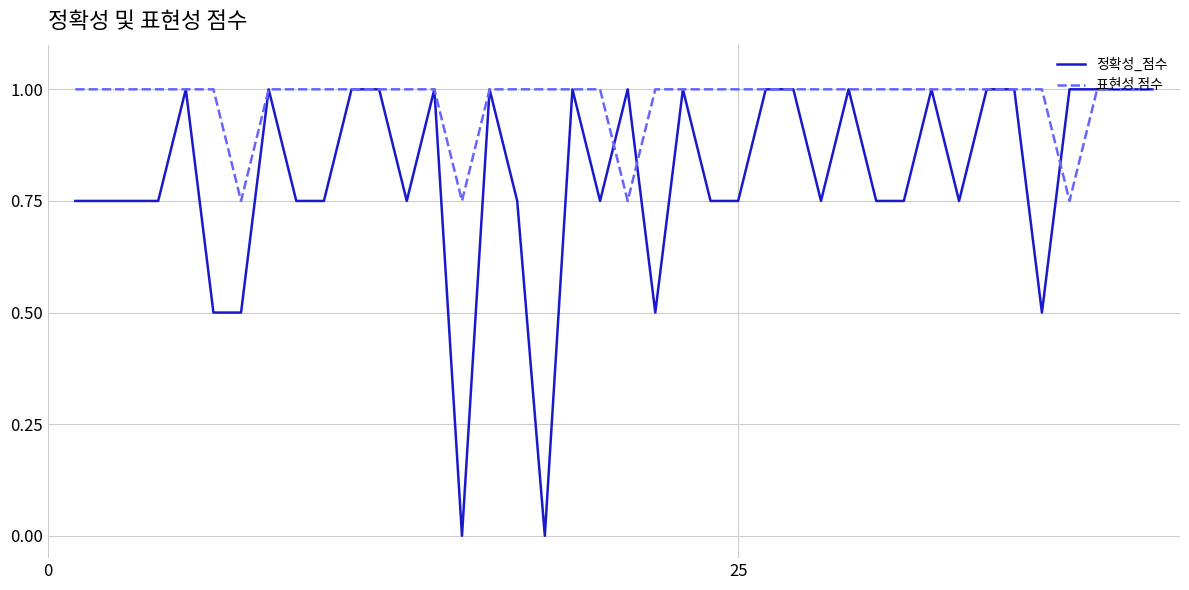

What is the maximum value shown in the chart?

1.0